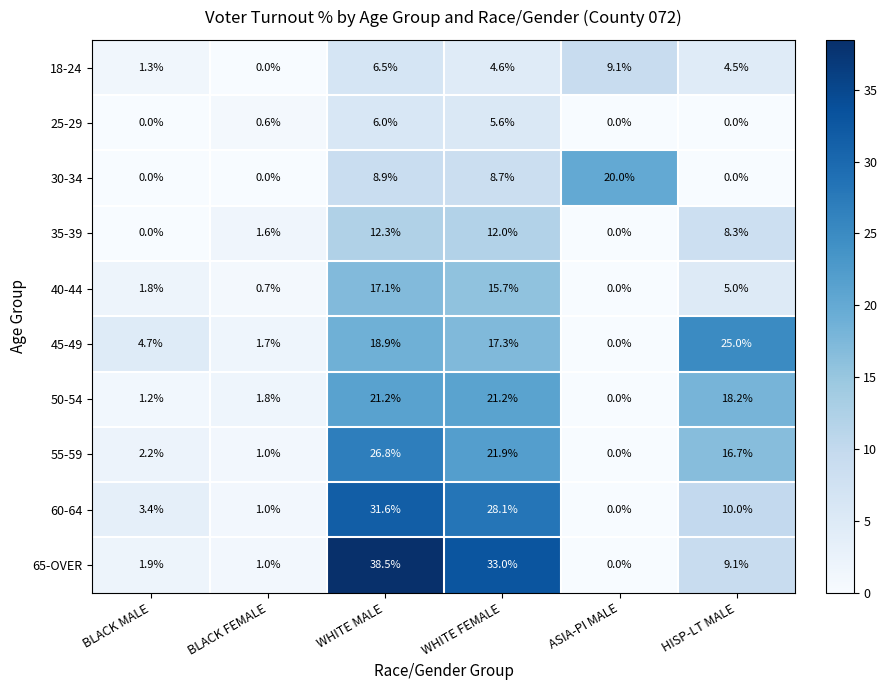

At which category is the sum across all series the highest?

WHITE MALE